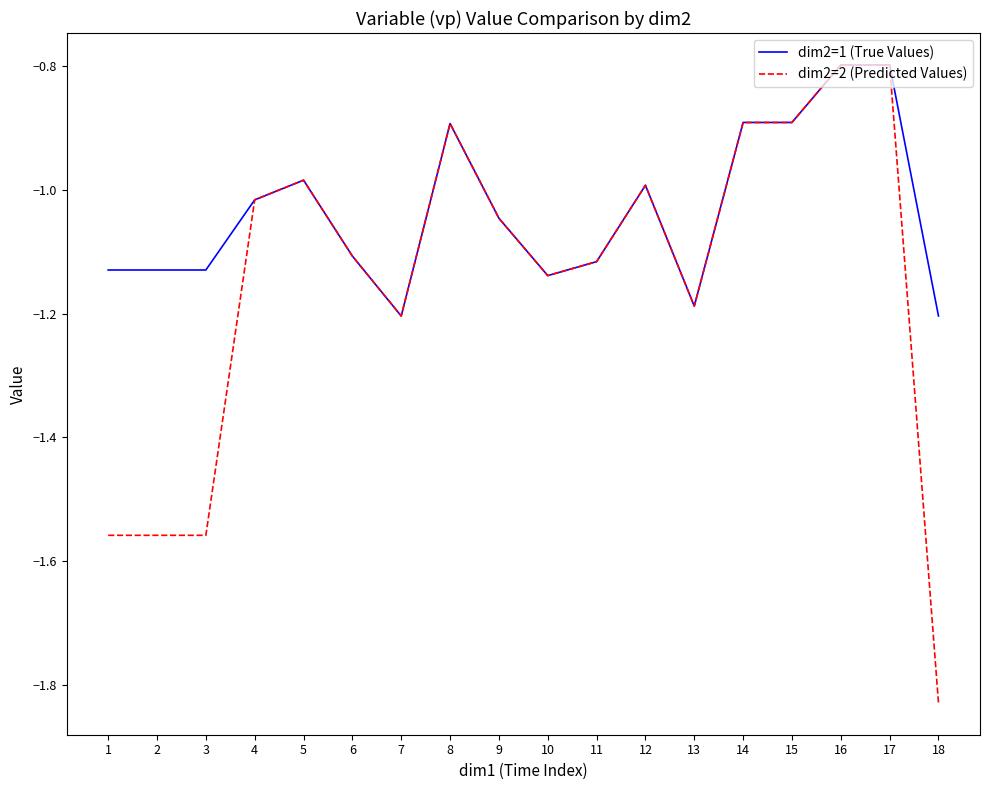

Is the value of dim2=1 (True Values) at 13 greater than the value of dim2=2 (Predicted Values) at 14?

No